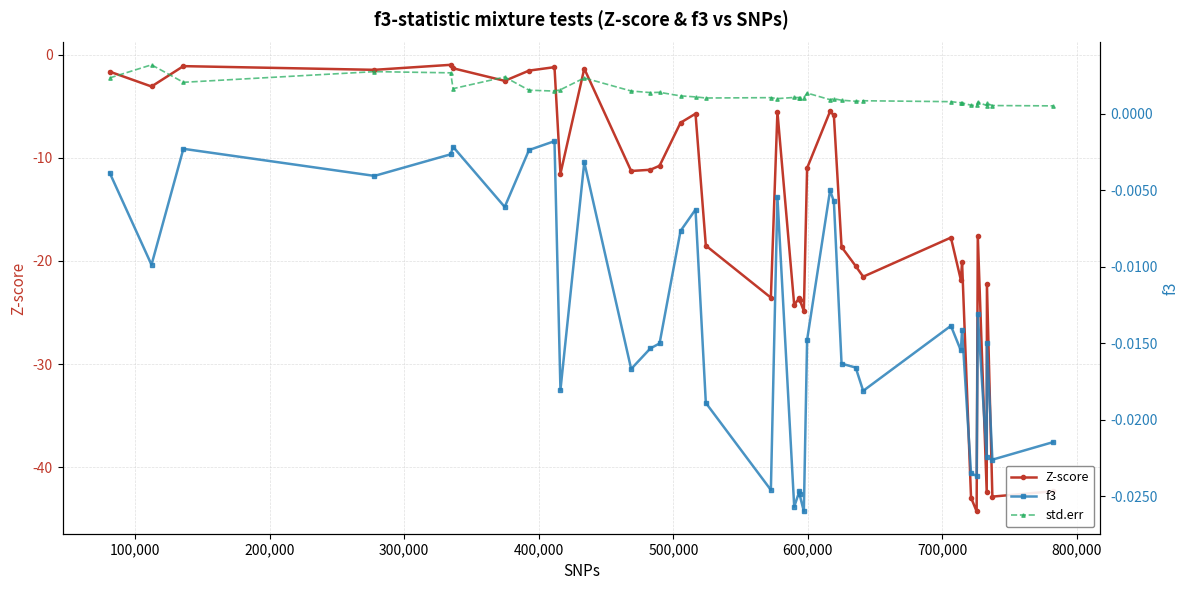

In f3, how many points are higher than both neighbors (excluding endpoints)?

12